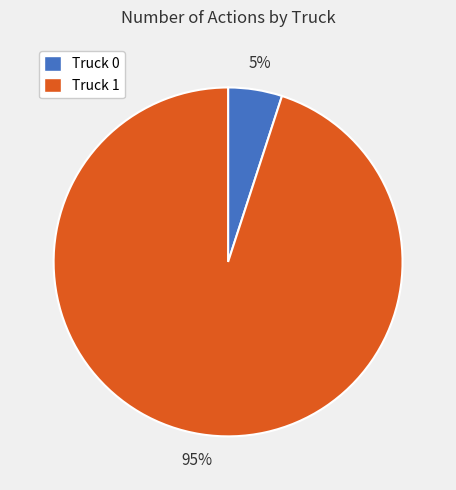

Combined, do Truck 1 and Truck 0 account for over 50%?

Yes